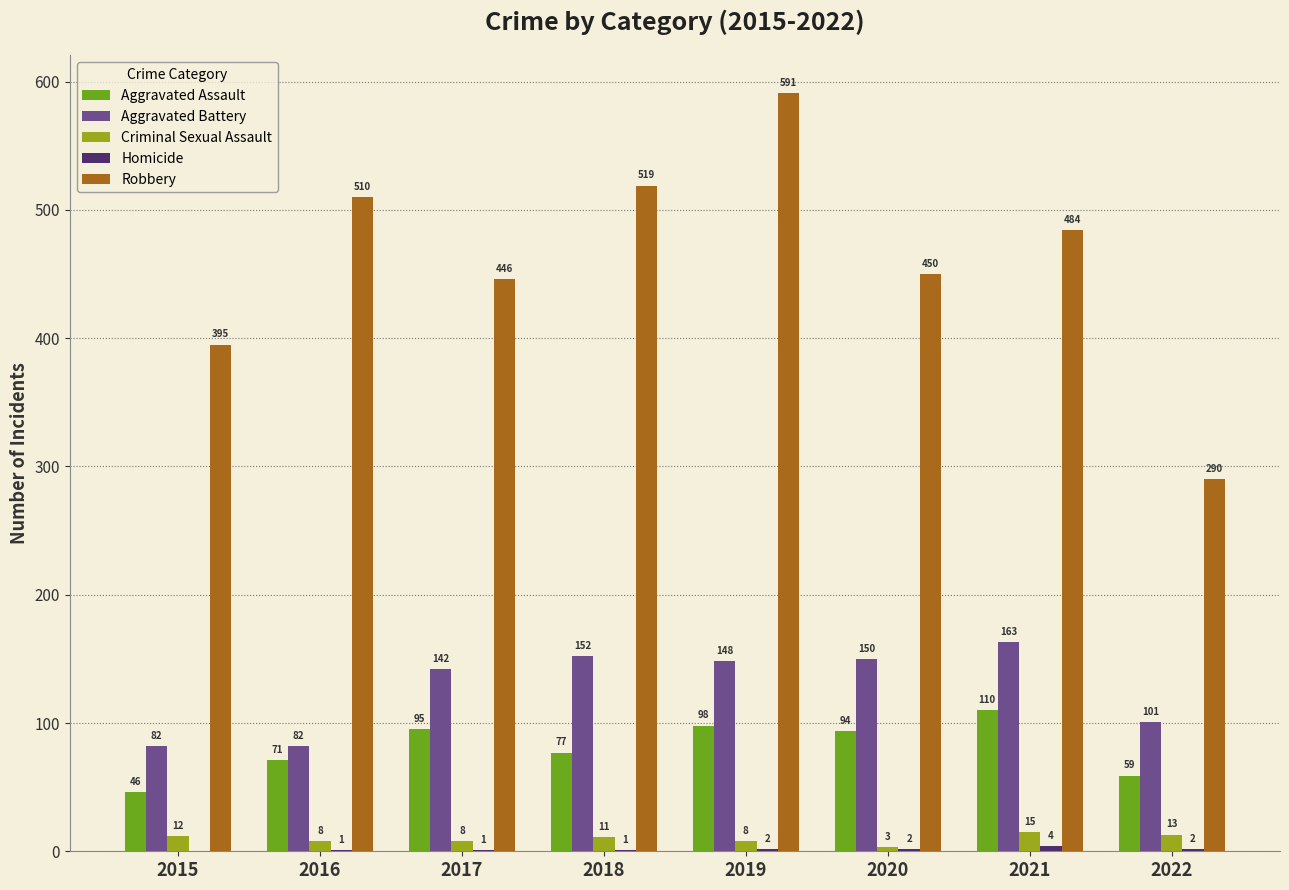

What is the sum of the Robbery values at 2022 and 2021?

774